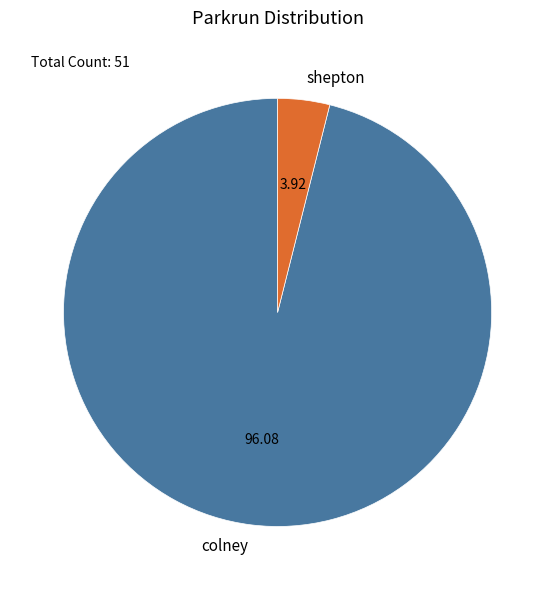

Approximately how many times larger is the value at colney compared to shepton?

24.5